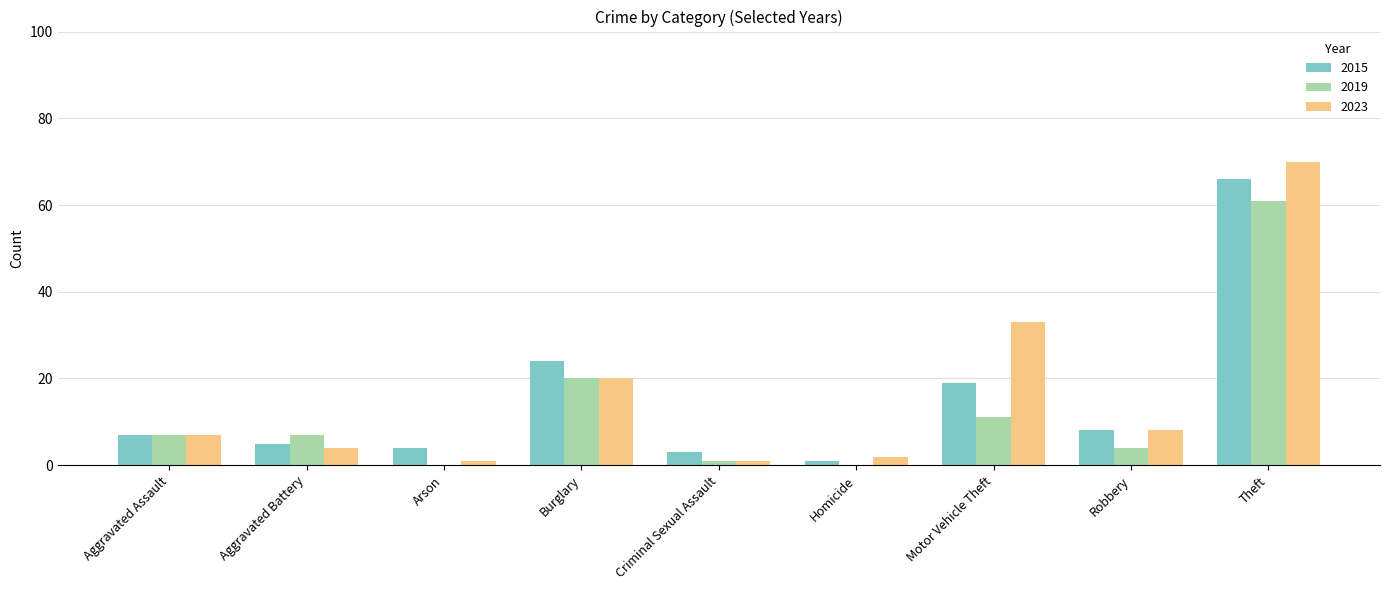

What is the sum of all 2019 values?

111